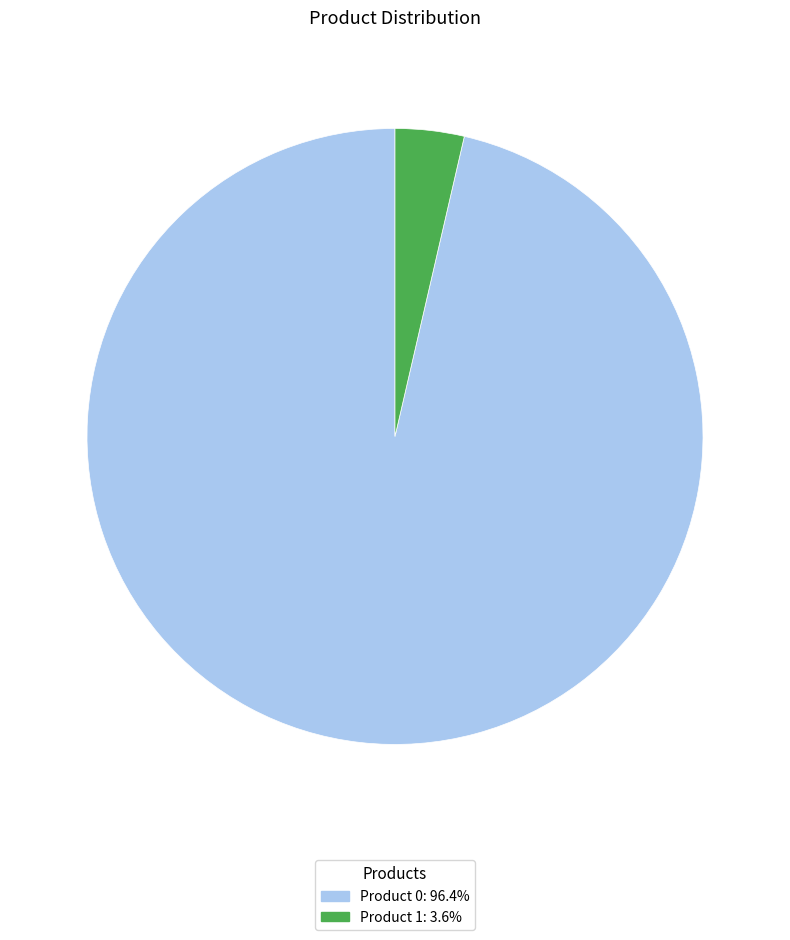

Does Product 1: 3.6% represent more than half of the total?

No